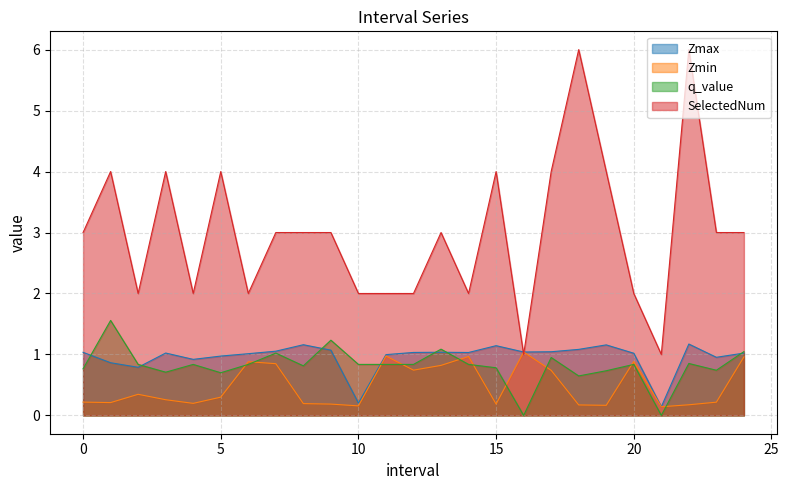

What is the difference between the SelectedNum values at 2.0 and 3.0?

2.0